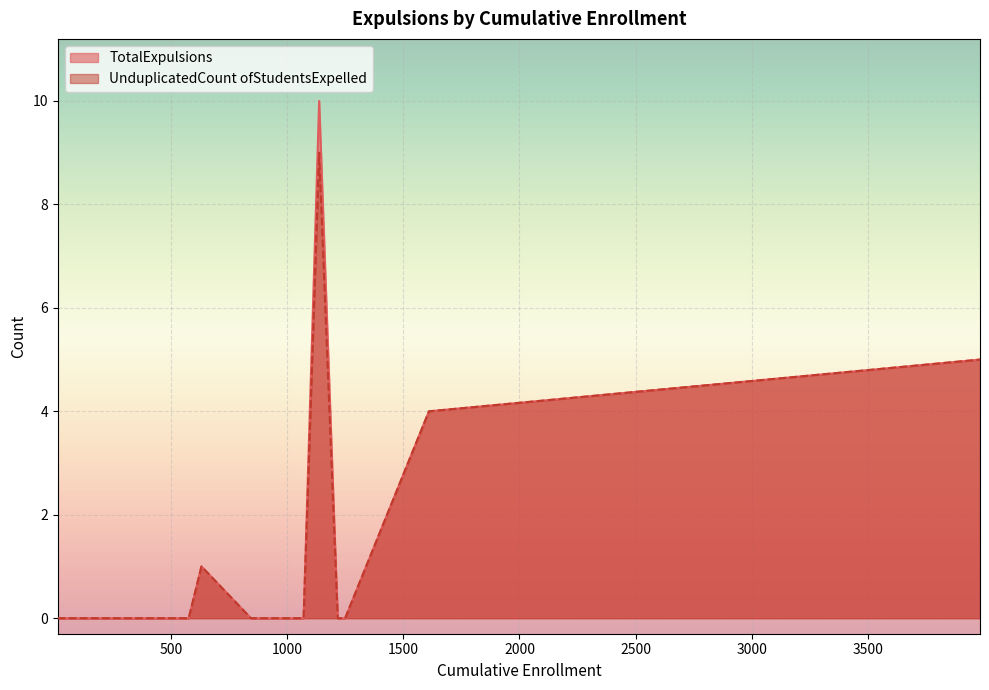

Which series has the widest spread of values?

TotalExpulsions